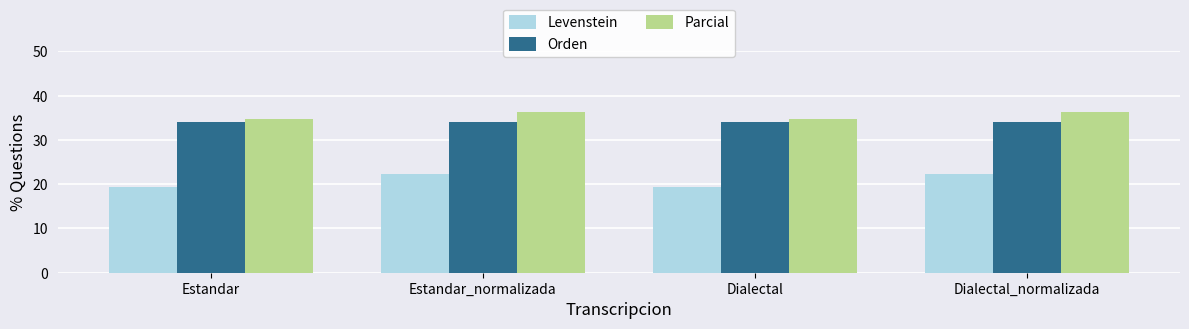

What position from the left is Estandar_normalizada?

2